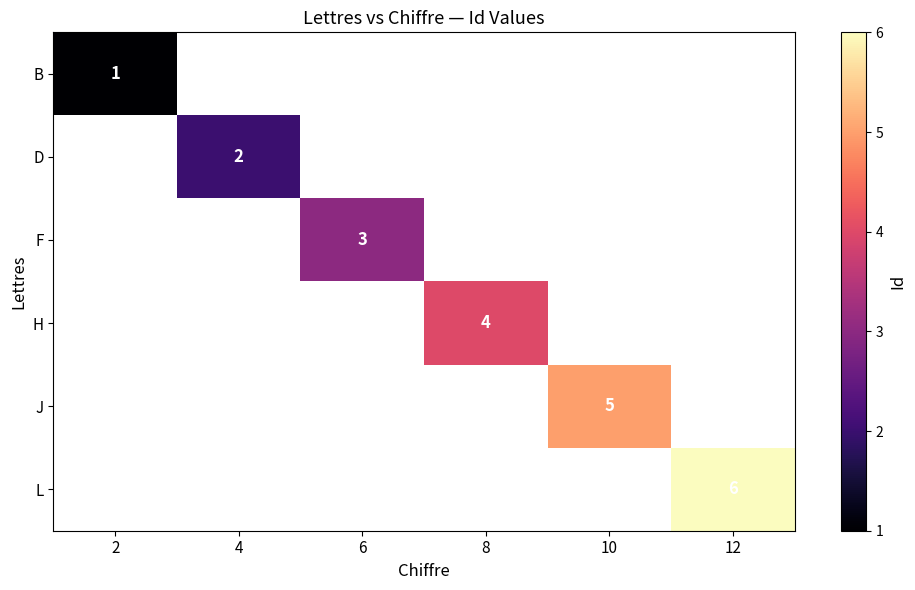

The D series shows 3 at 4. True or false?

False